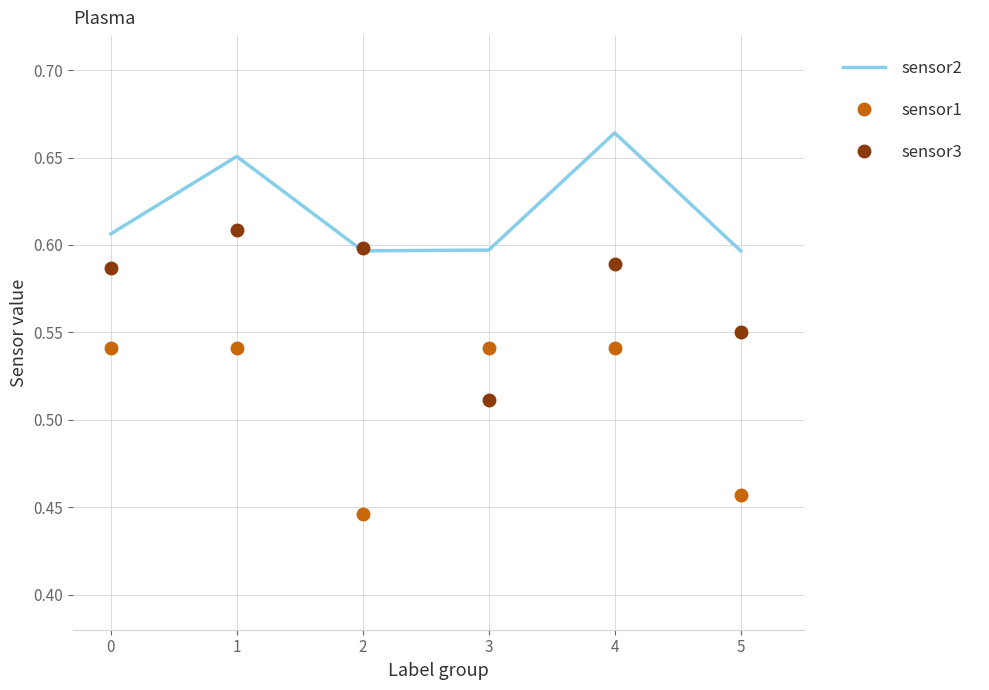

True or false: sensor3 has more than 2 points higher than both neighbors.

False